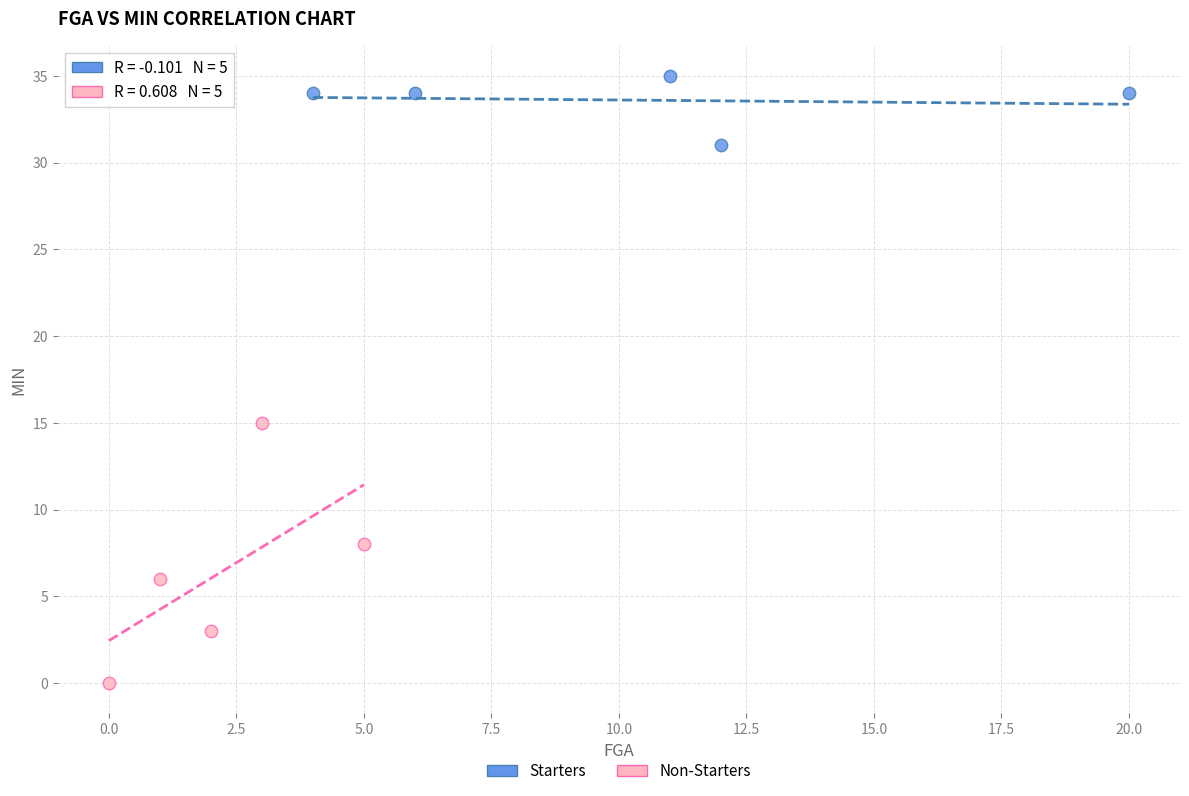

Which series has the largest Y range (max minus min)?

Non-Starters